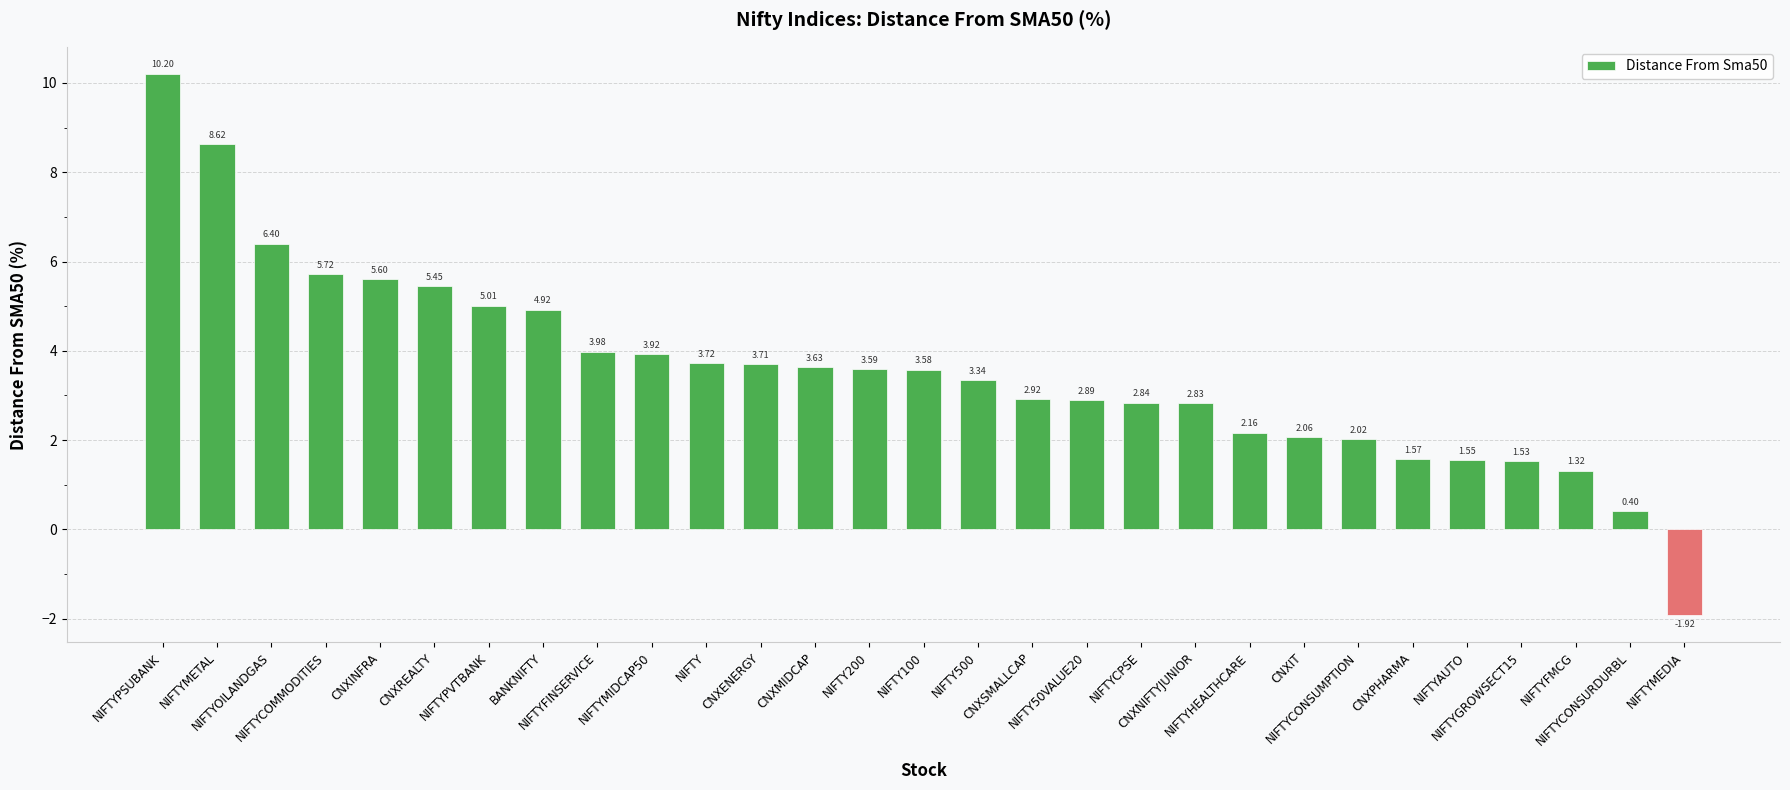

Are the bars horizontal?

No